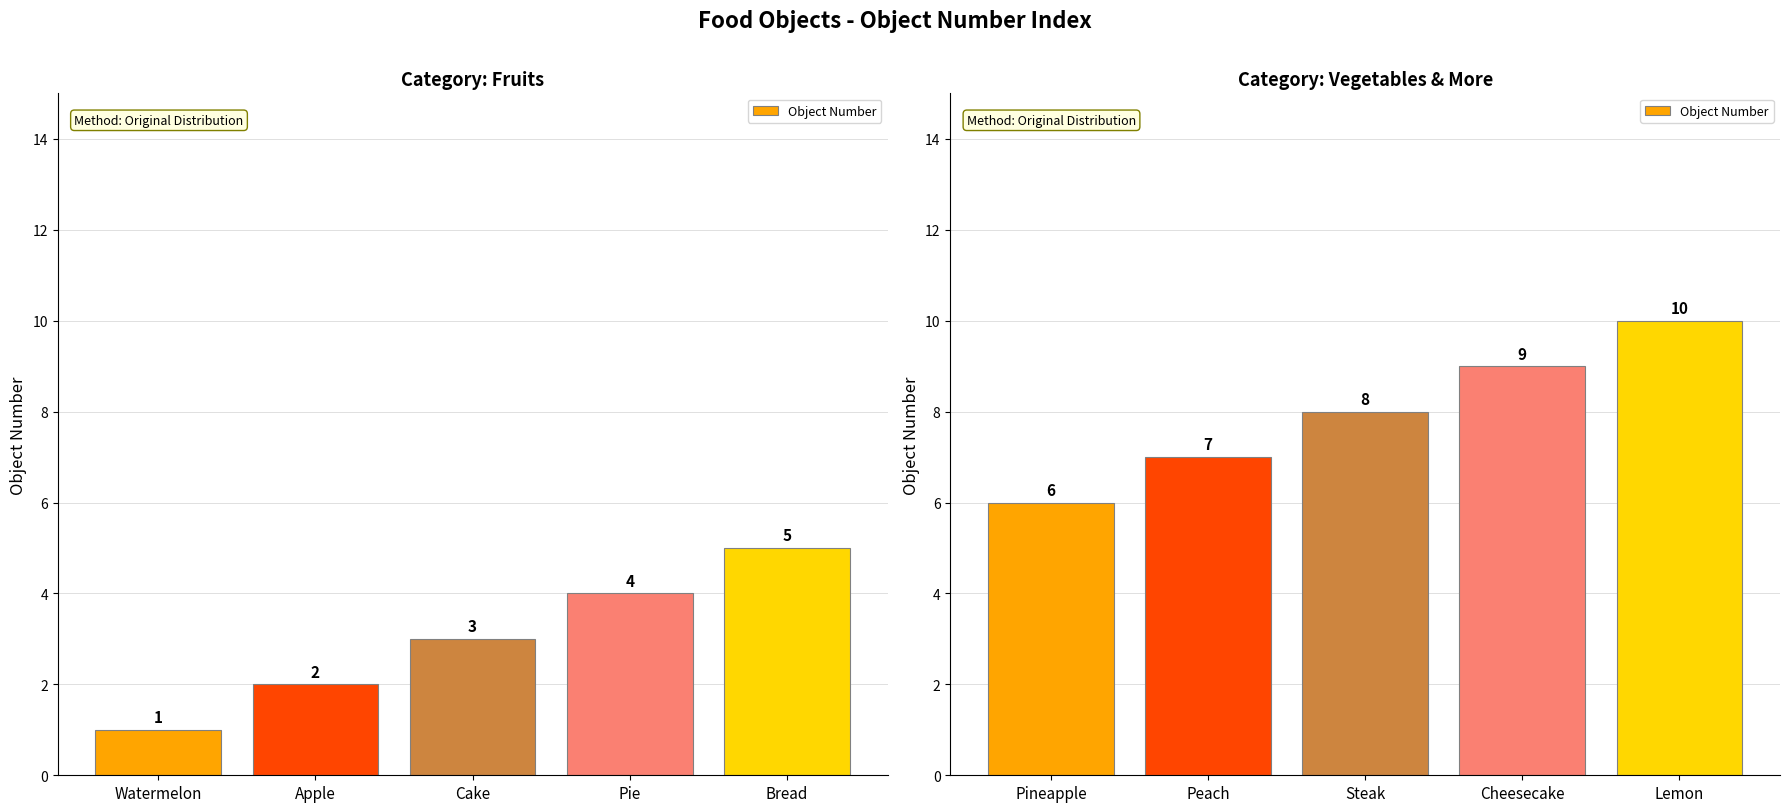

What is the greatest value displayed?

10